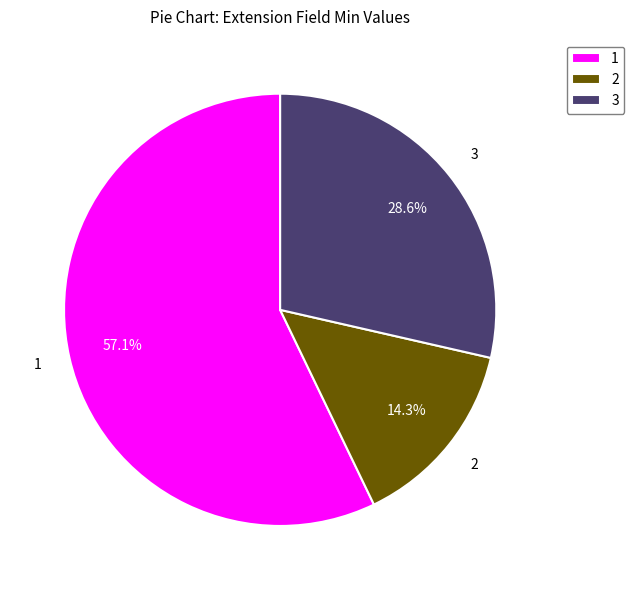

Do 3 and 2 together represent more than half of the pie?

No